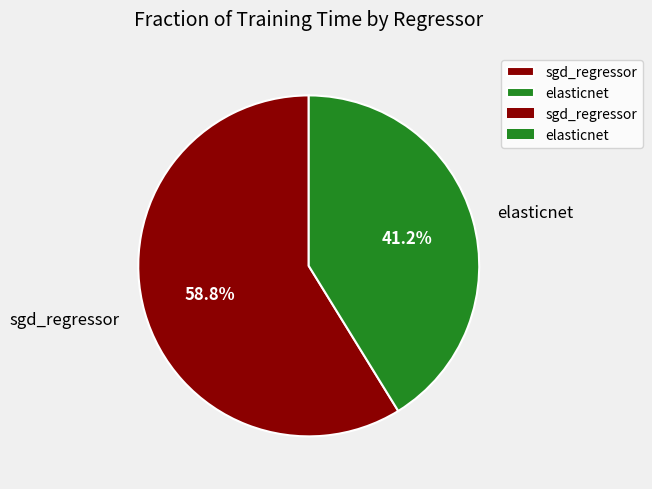

How many slices are in this pie chart?

2